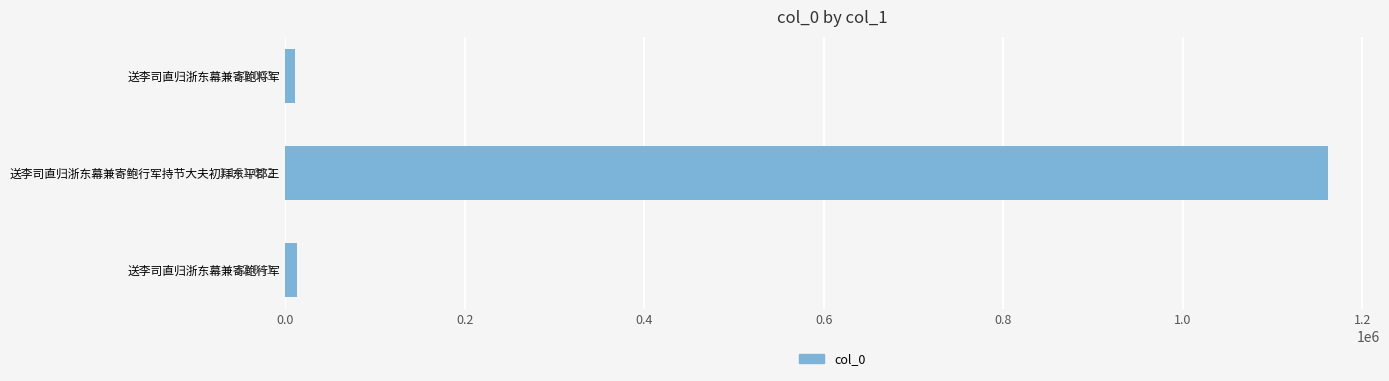

Reading bottom to top, extract all data points from this chart.

送李司直归浙东幕兼寄鲍行军=12941	送李司直归浙东幕兼寄鲍行军持节大夫初拜东平郡王=1161622	送李司直归浙东幕兼寄鲍将军=11003